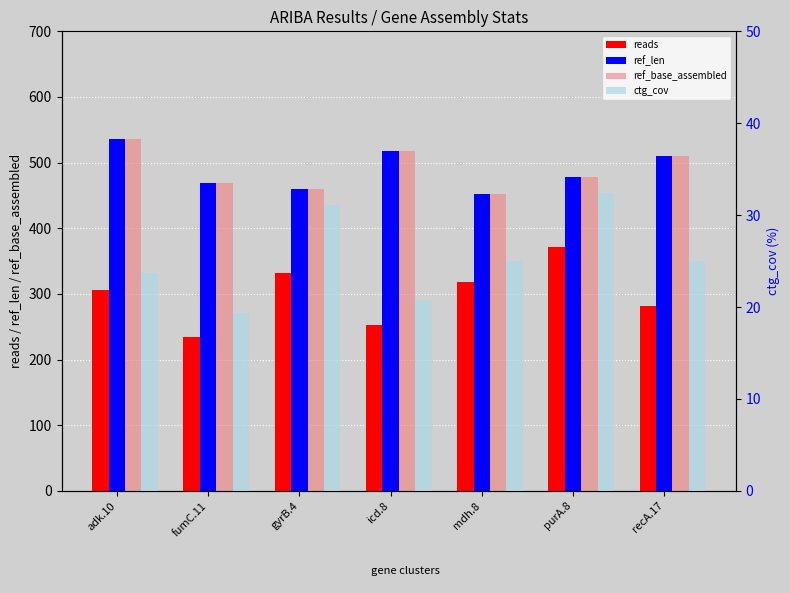

Rank the categories by ctg_cov value from highest to lowest.

purA.8, gyrB.4, mdh.8, recA.17, adk.10, icd.8, fumC.11